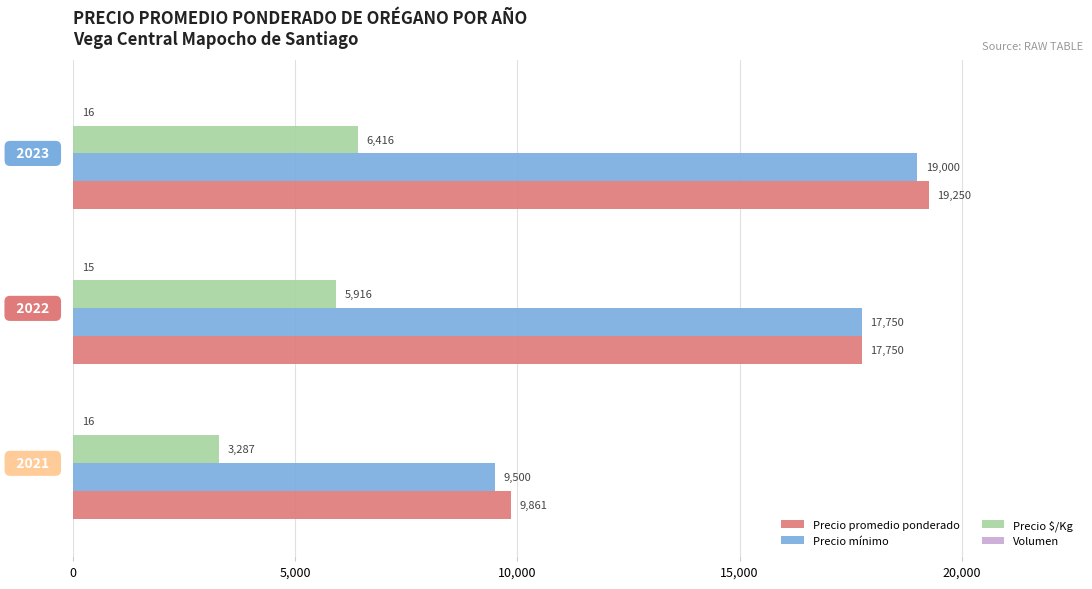

What is the maximum value shown in the chart?

19250